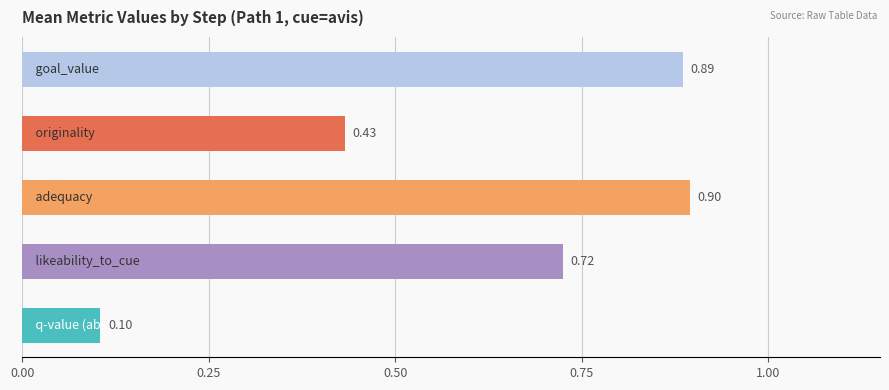

What is the average value?

0.6